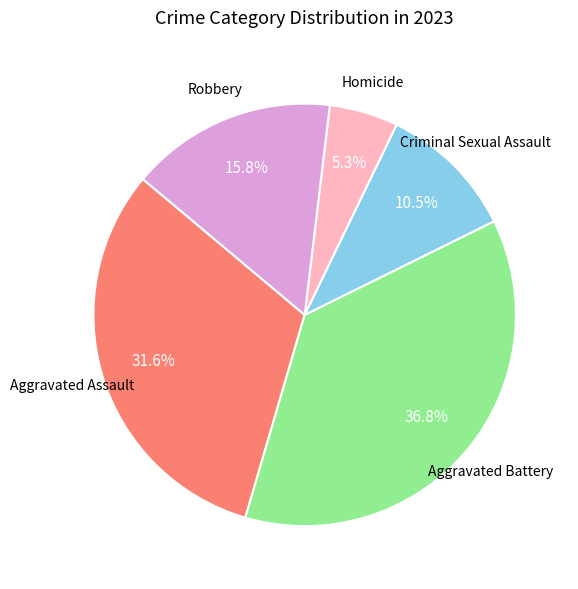

Which slice is the largest?

Aggravated Battery